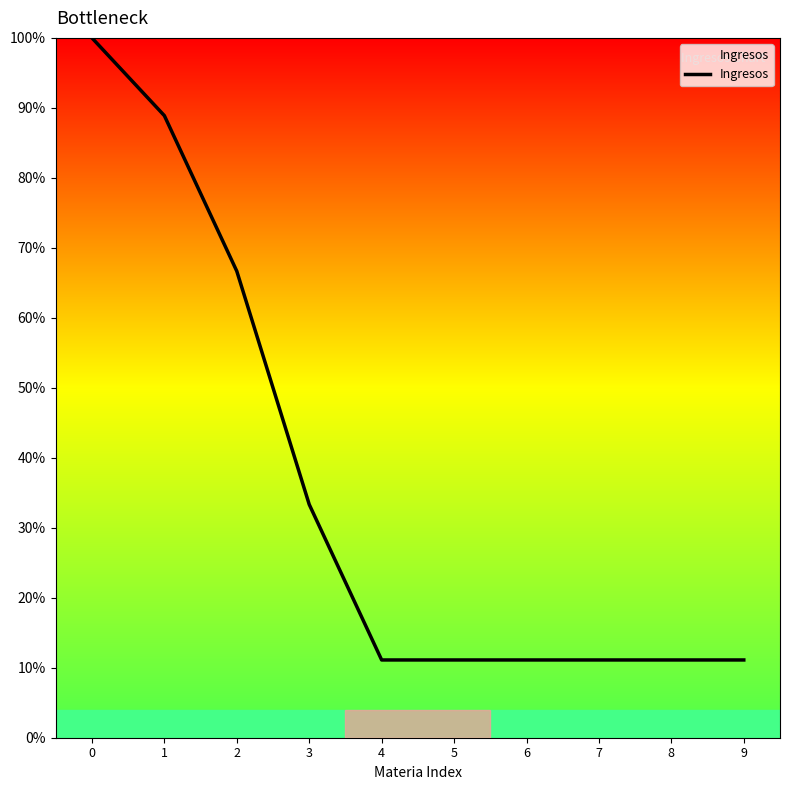

At which label is the value closest to 55?

2